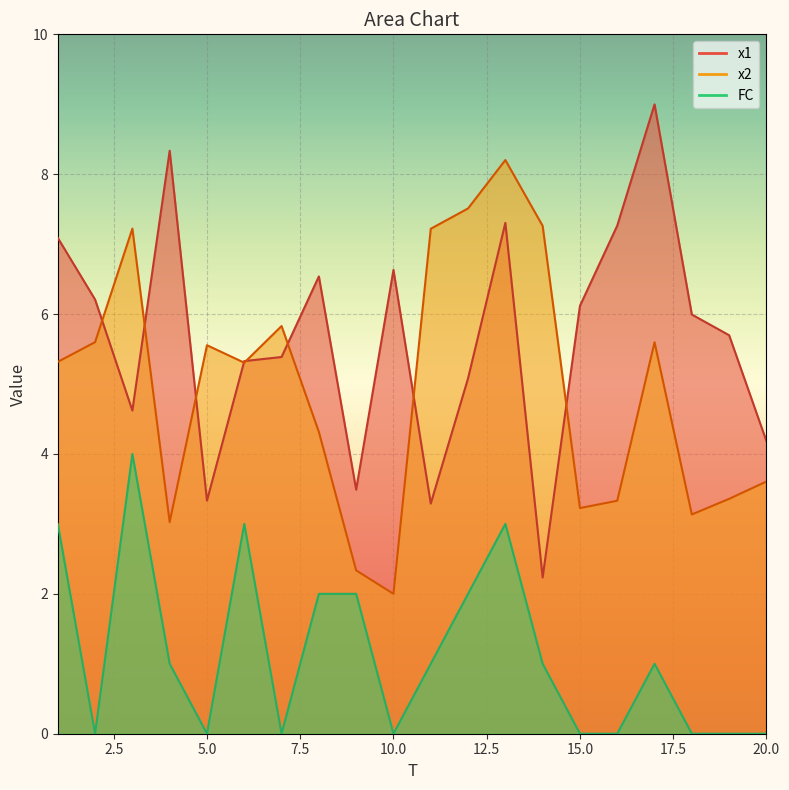

Reading right to left, list all the values displayed in this chart.

x1: 4.2	5.7	6.0	9.0	7.3	6.1	2.2	7.3	5.1	3.3	6.6	3.5	6.5	5.4	5.3	3.3	8.3	4.6	6.2	7.1
x2: 3.6	3.4	3.1	5.6	3.3	3.2	7.3	8.2	7.5	7.2	2.0	2.3	4.3	5.8	5.3	5.6	3.0	7.2	5.6	5.3
FC: 0.0	0.0	0.0	1.0	0.0	0.0	1.0	3.0	2.0	1.0	0.0	2.0	2.0	0.0	3.0	0.0	1.0	4.0	0.0	3.0